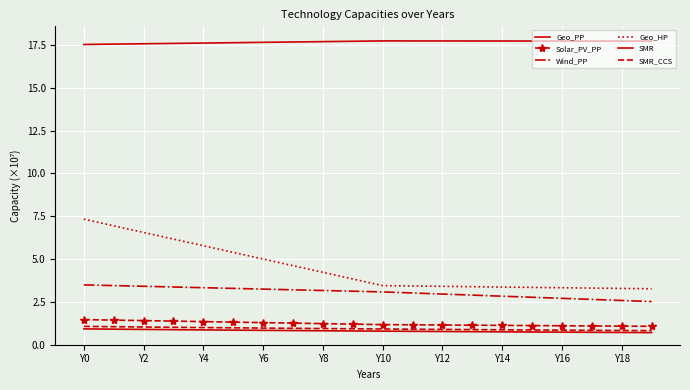

What is the label of the 2nd point from the right?

Y18